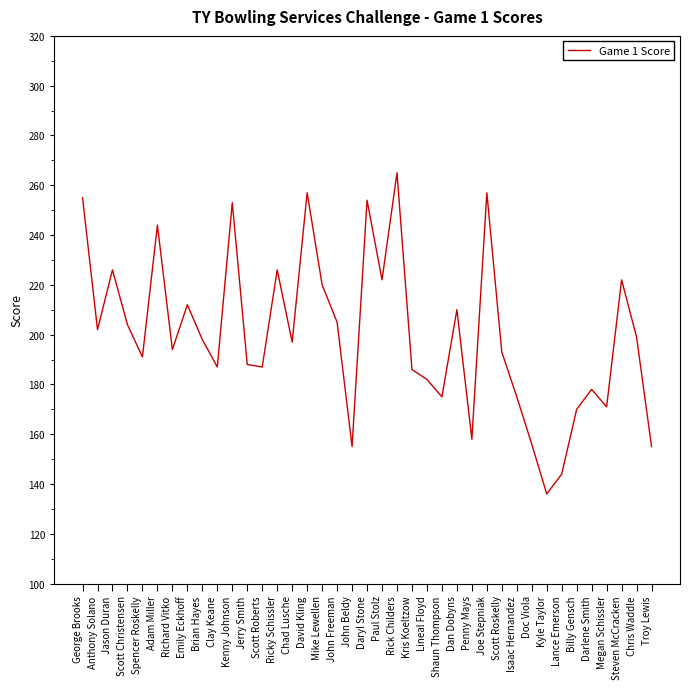

What is the difference between the maximum and second lowest values?

121